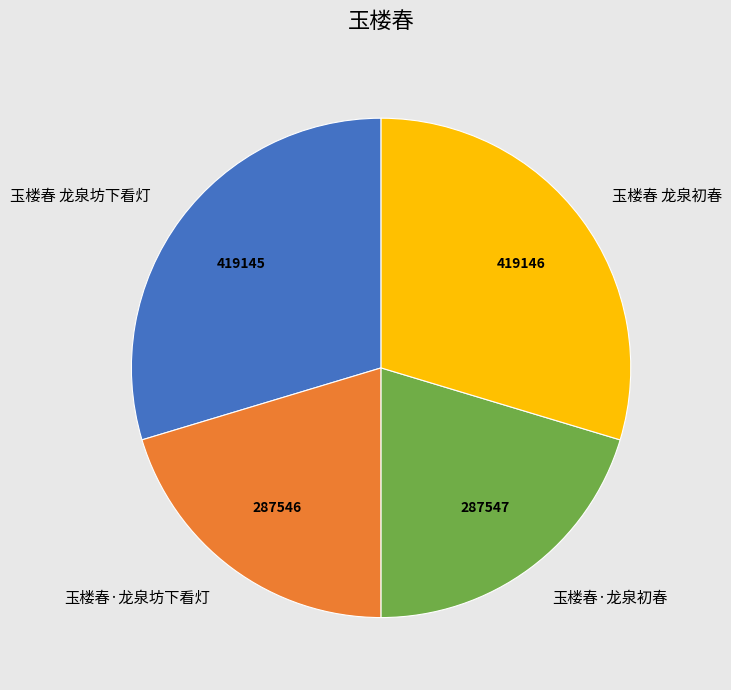

Which has a higher value, 玉楼春·龙泉坊下看灯 or 玉楼春 龙泉初春?

玉楼春 龙泉初春